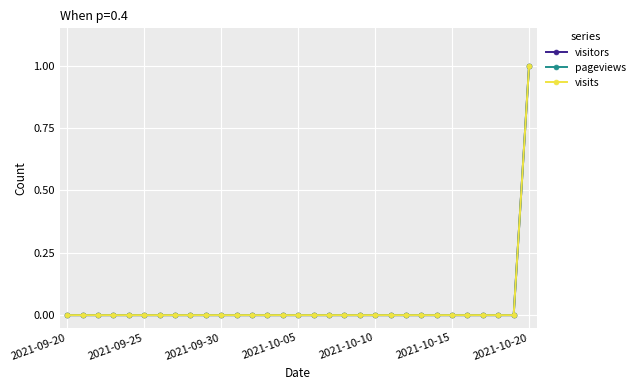

True or false: visitors and pageviews intersect in this chart.

False